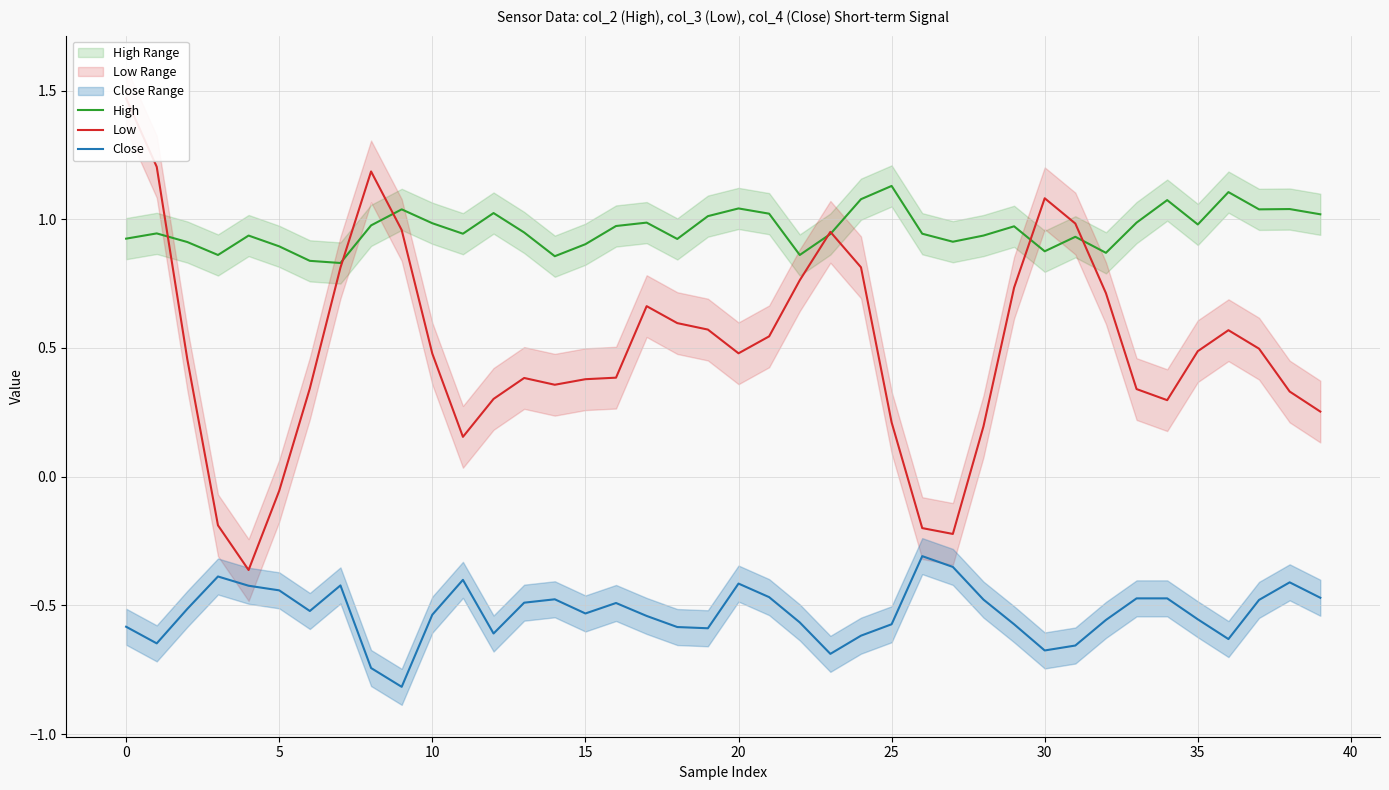

What is the label of the 1st point from the right?

39